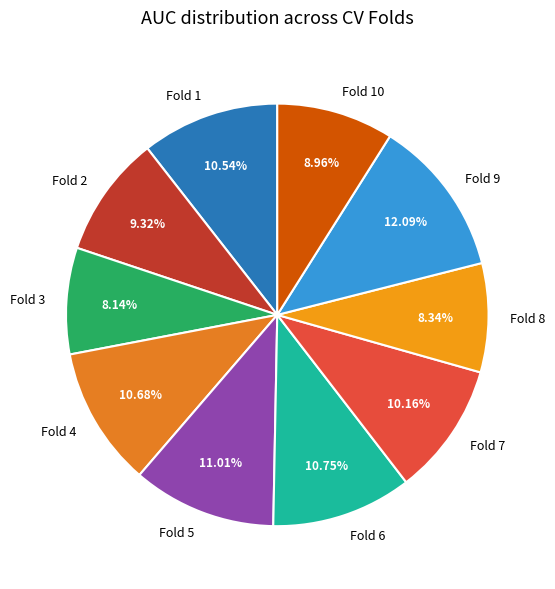

Do Fold 9 and Fold 6 together represent more than half of the pie?

No